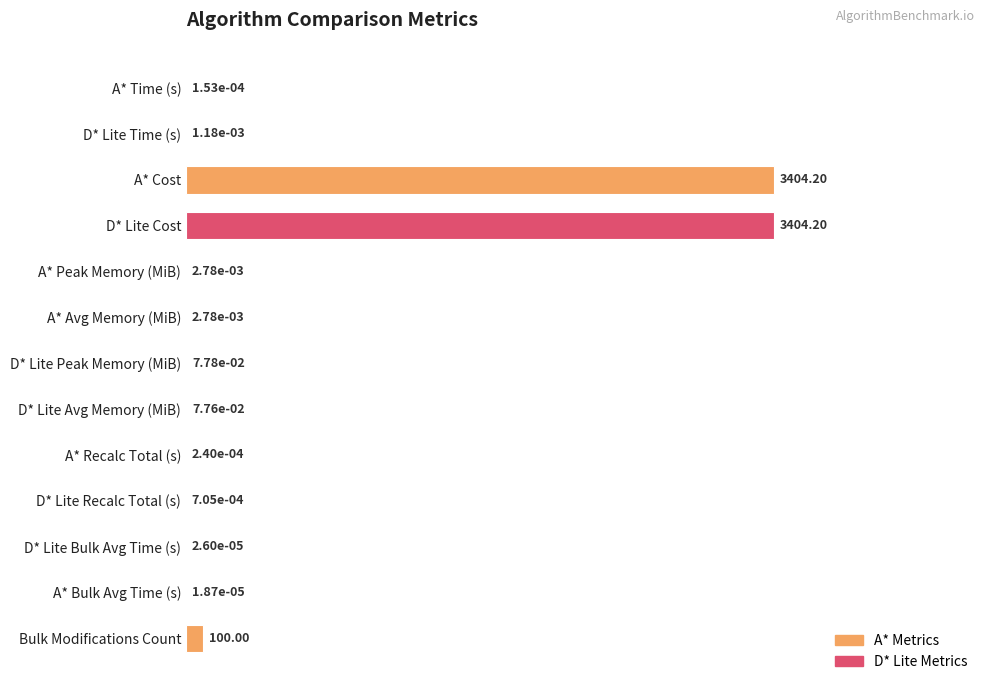

What is the sum of all values?

2.0